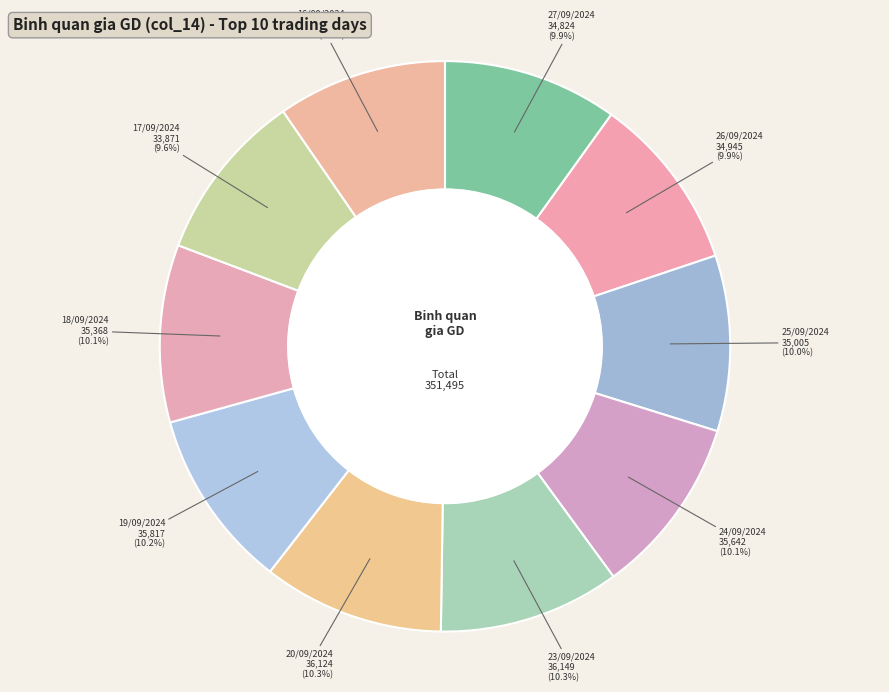

To the nearest percent, what is the average slice percentage?

10%